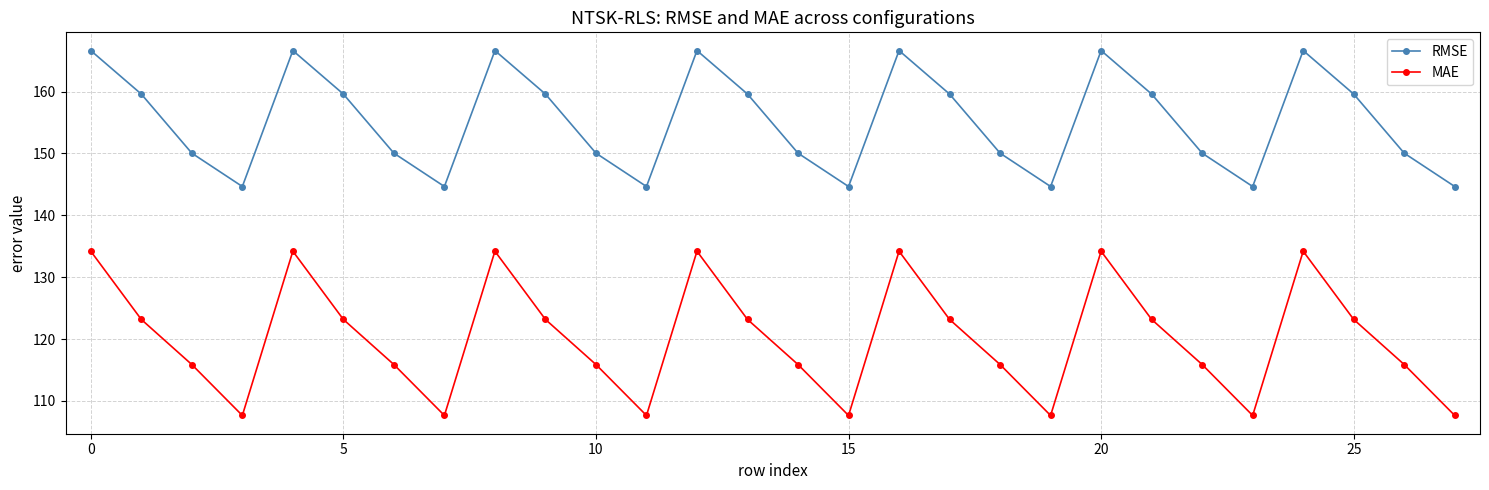

Is this an area chart (filled region under the line)?

No